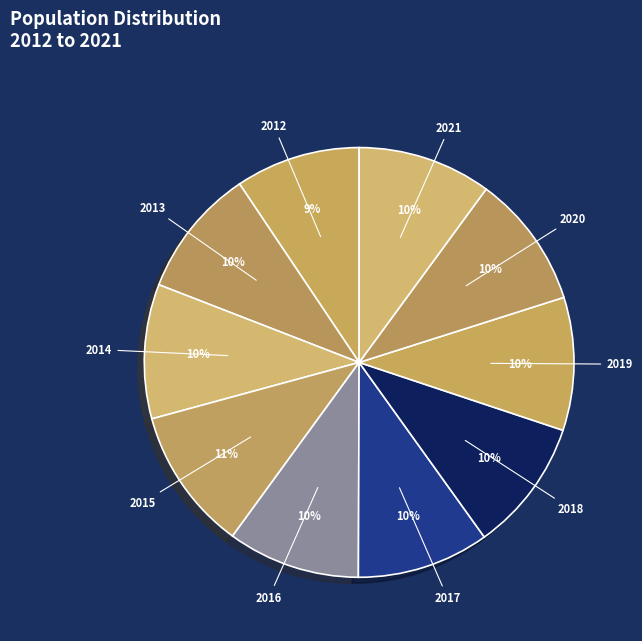

Count the number of slices in the pie.

10